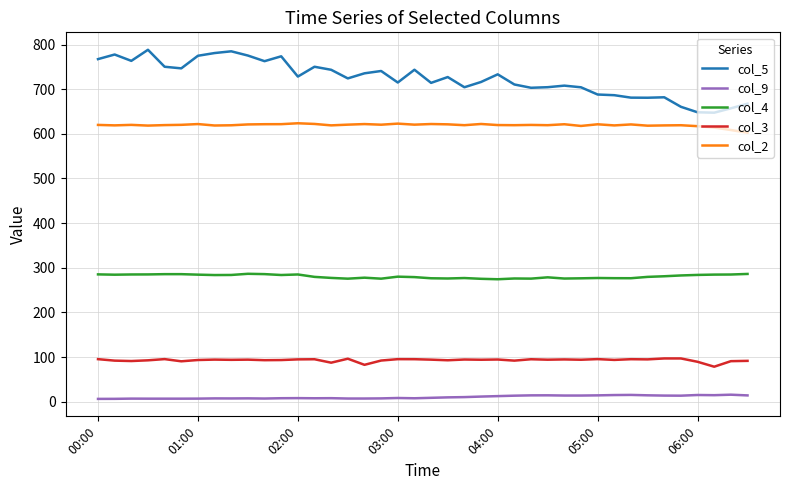

What are all the series names shown in the legend?

col_5, col_9, col_4, col_3, col_2